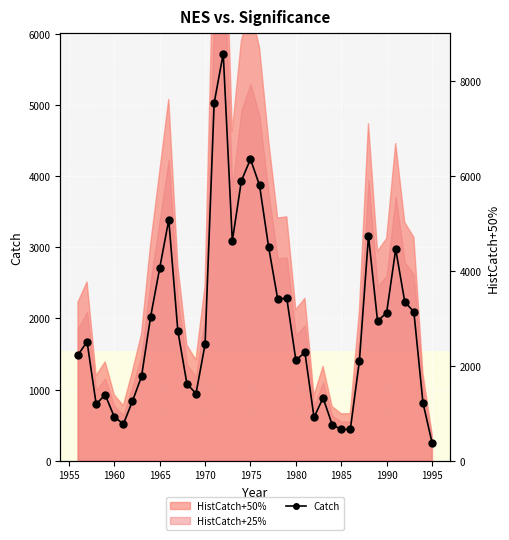

True or false: the data has more than 0 interior local peaks.

True